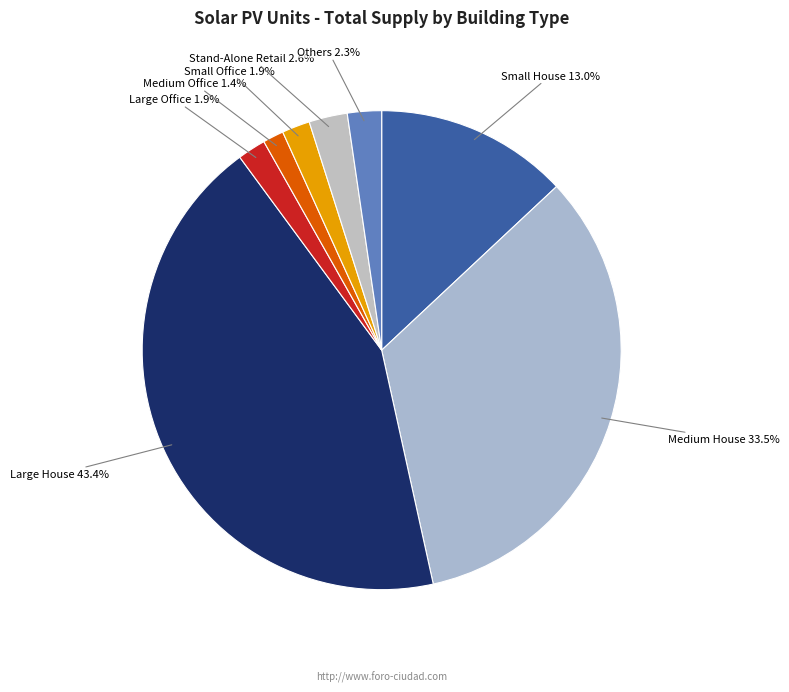

How many slices are in this pie chart?

8